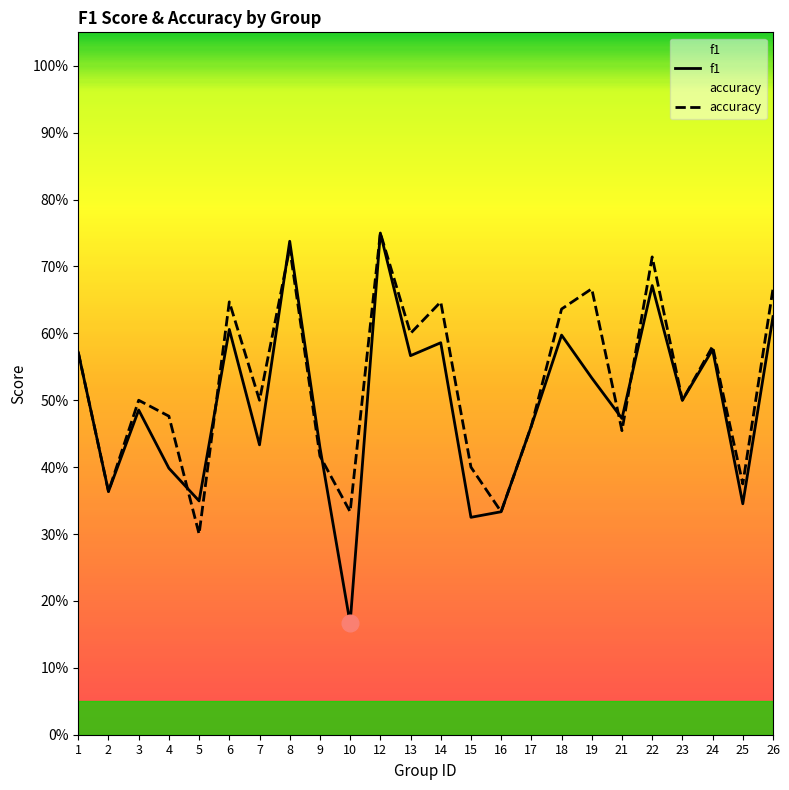

What is the sum of the f1 values at 9 and 1?

1.0